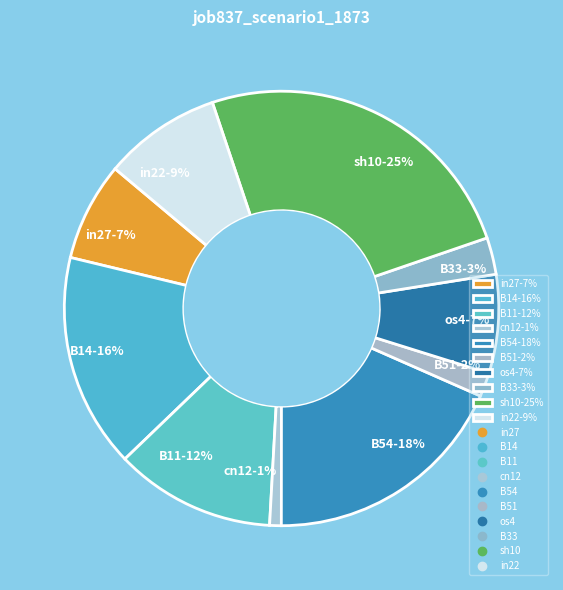

What is the smallest slice in the pie chart?

cn12